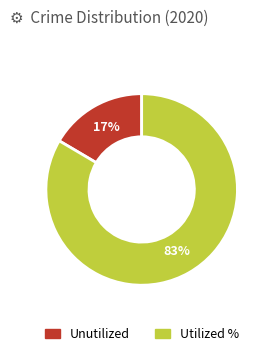

Count the number of slices in the pie.

2